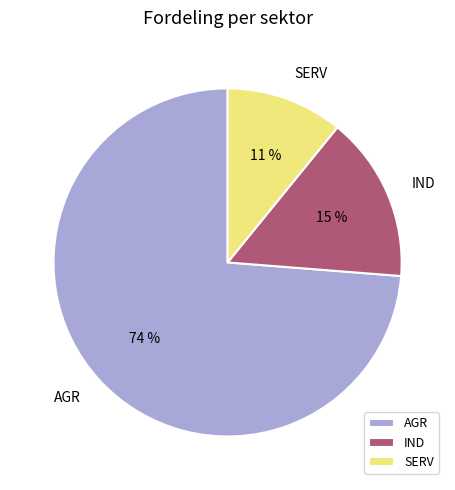

Combined, do IND and SERV account for over 50%?

No